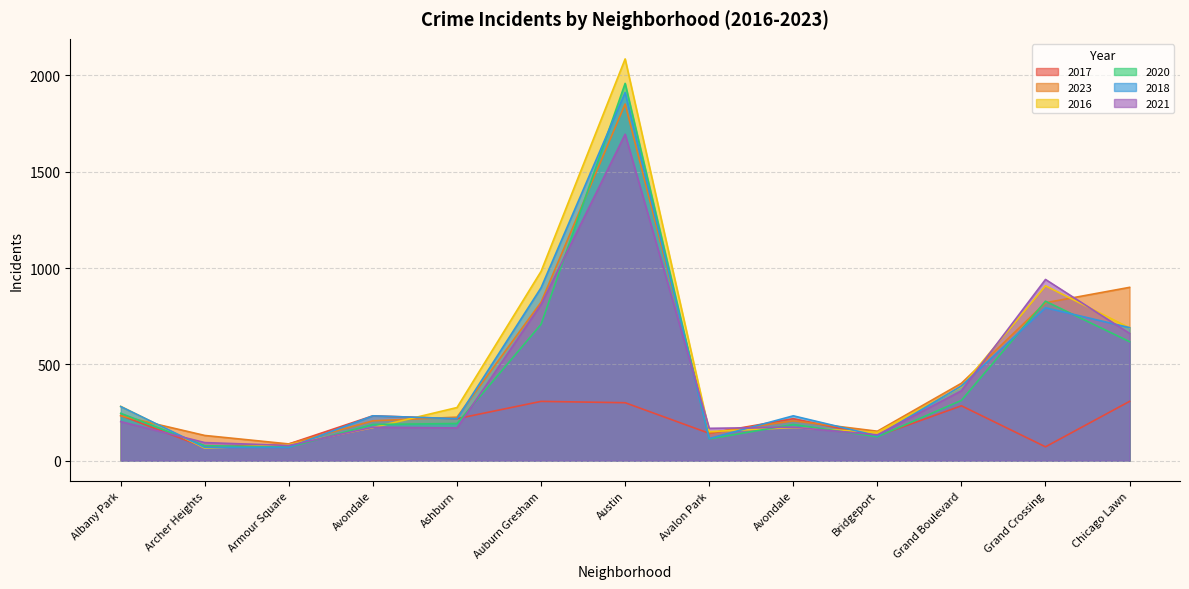

Between which two adjacent categories do 2023 and 2016 first intersect?

Albany Park and Archer Heights